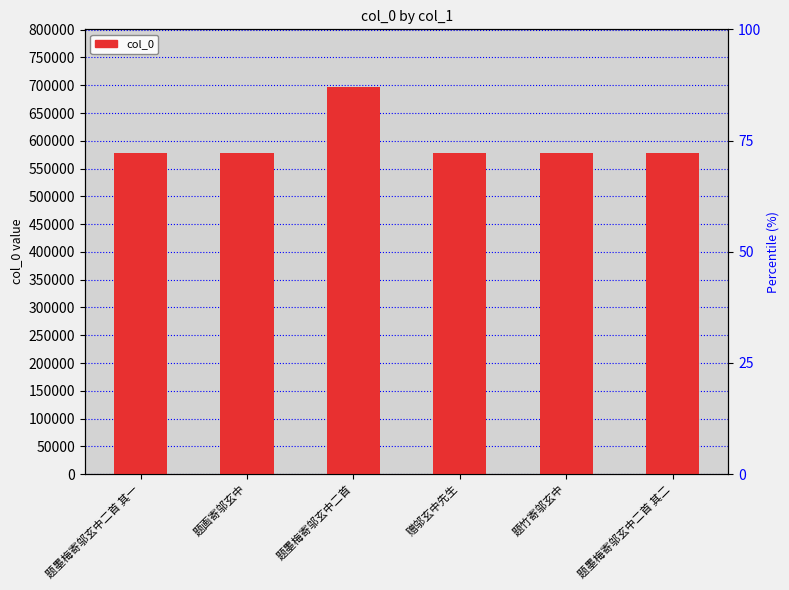

What is the greatest value displayed?

696175